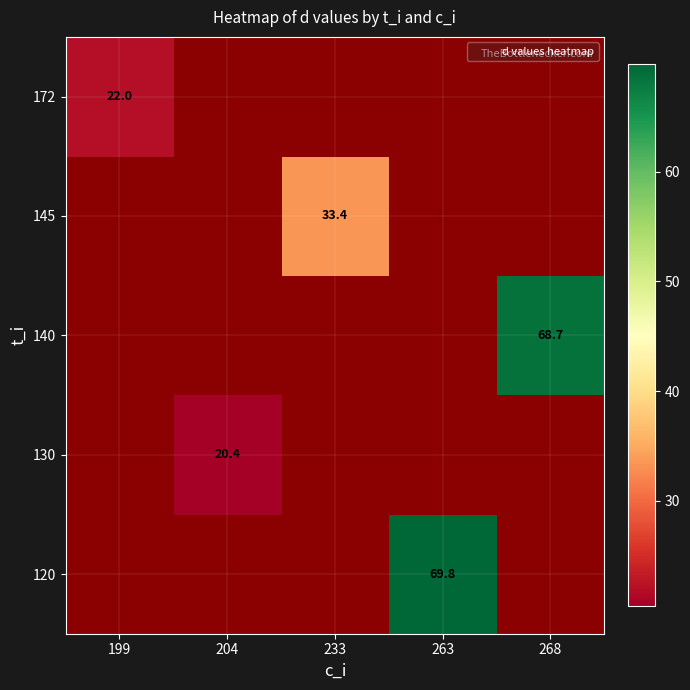

How many values in 130 are above zero?

1